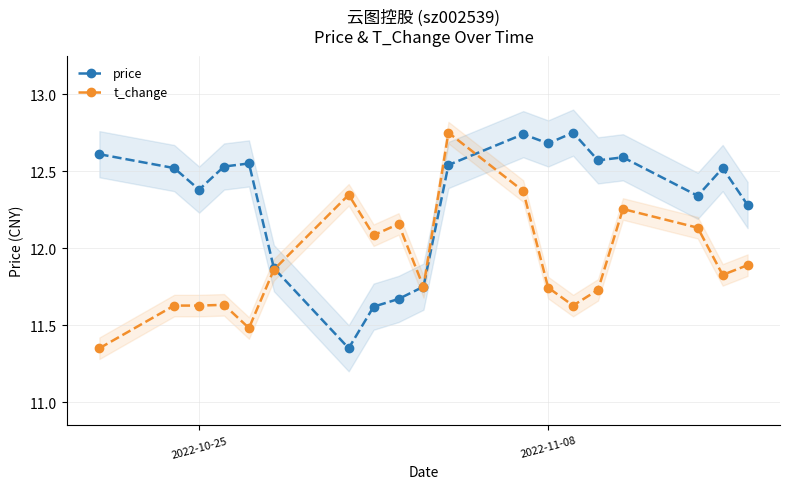

What value does the price series have at 2022-10-25?

12.4